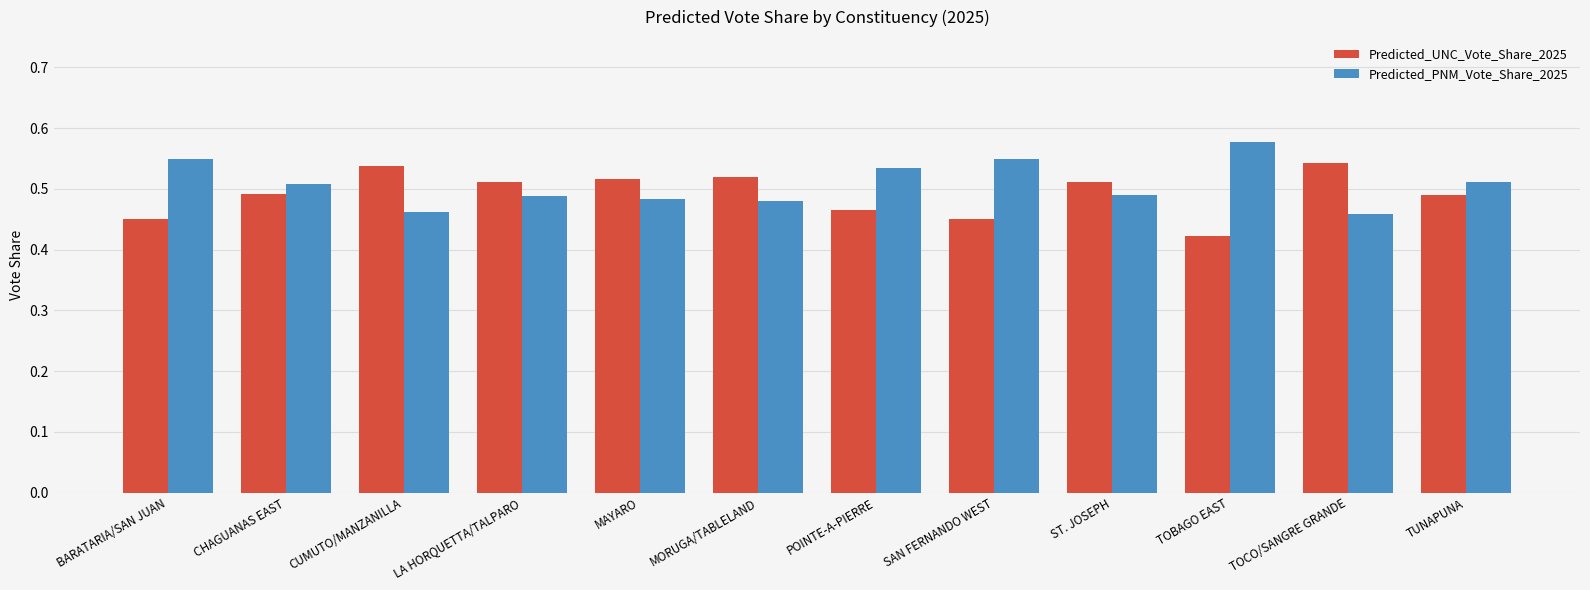

True or false: Predicted_PNM_Vote_Share_2025 has a value of 0.2 at CUMUTO/MANZANILLA.

False